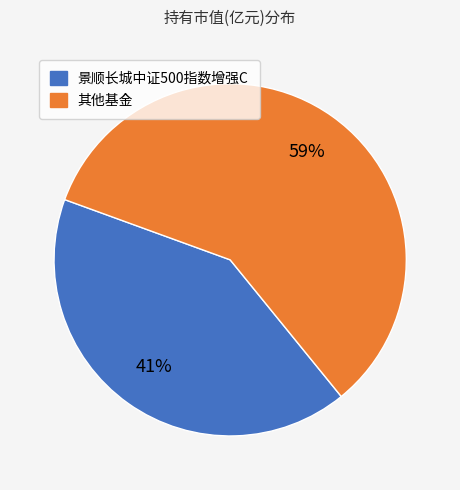

To the nearest percent, what is the average slice percentage?

50%